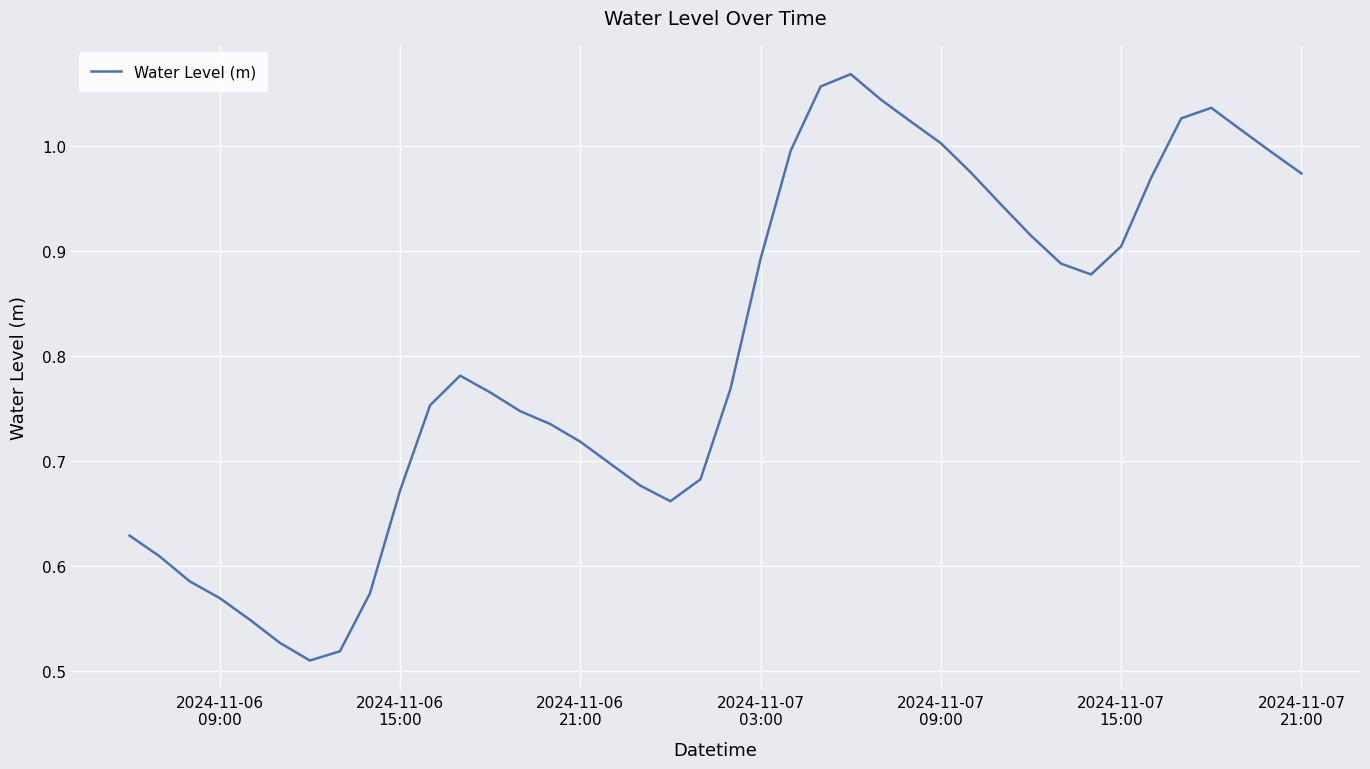

What is the sum of all values?

32.3